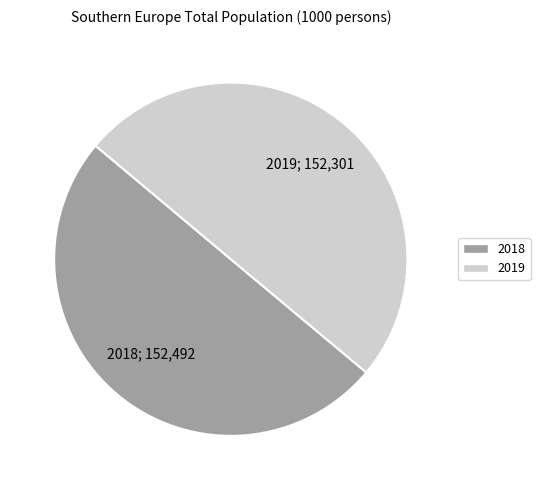

How many segments does this pie chart have?

2